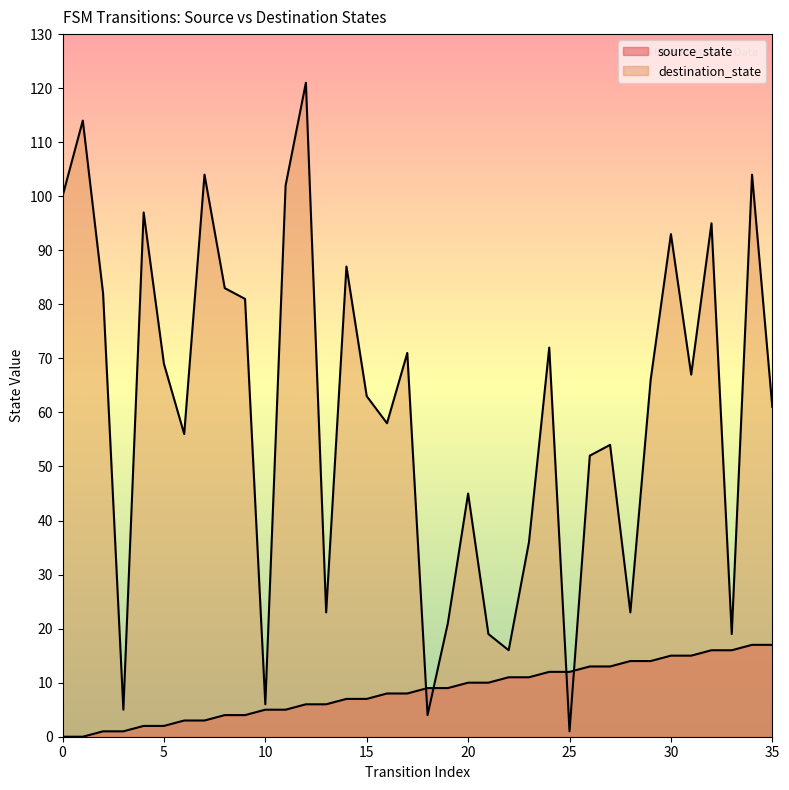

How many categories are shown in the chart?

36